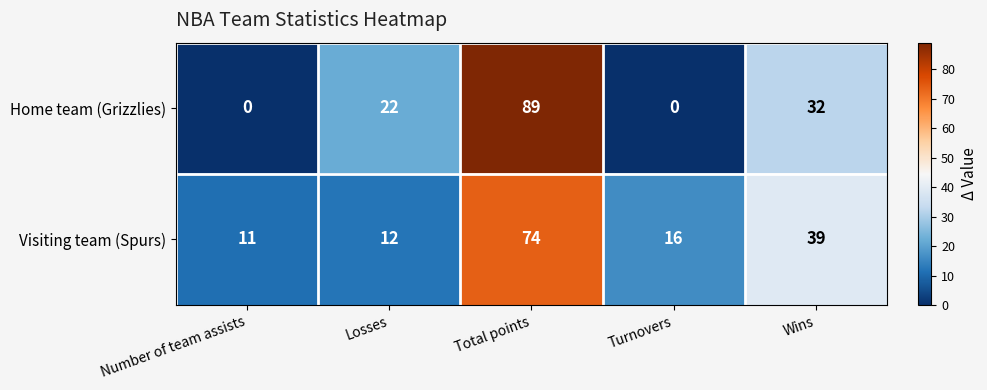

The Visiting team (Spurs) series shows 15 at Wins. True or false?

False